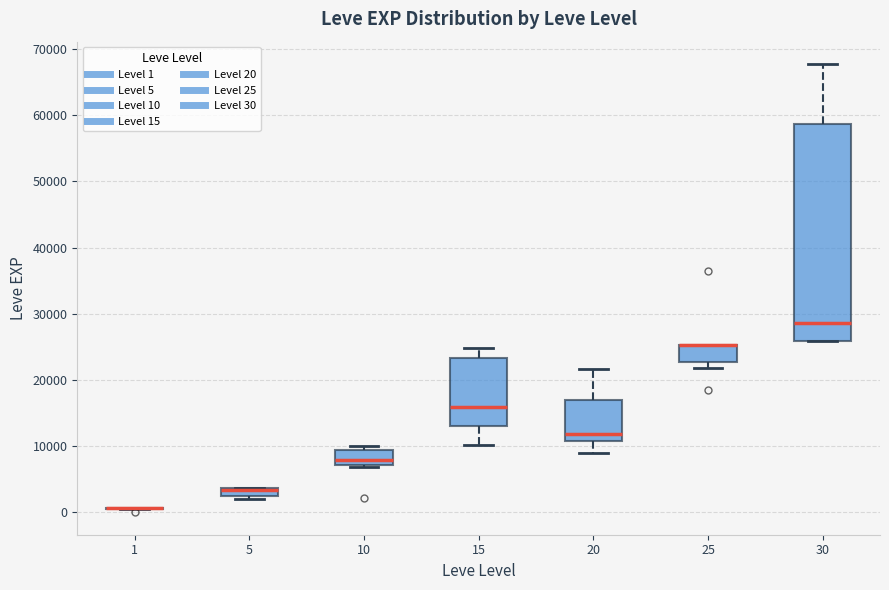

Which box is the tallest, from its lower edge to its upper edge?

30